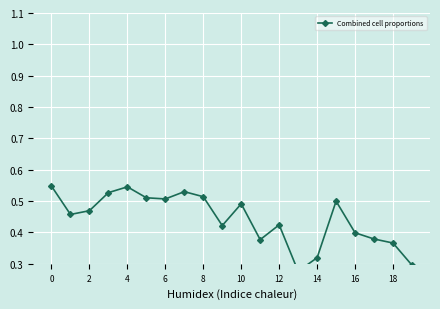

What is the maximum value shown in the chart?

0.5